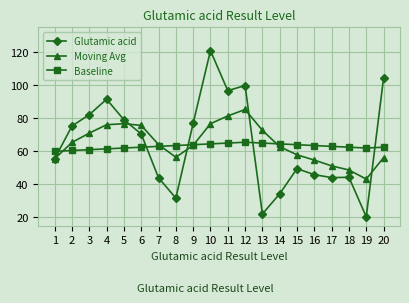

What is the maximum value shown in the chart?

120.9